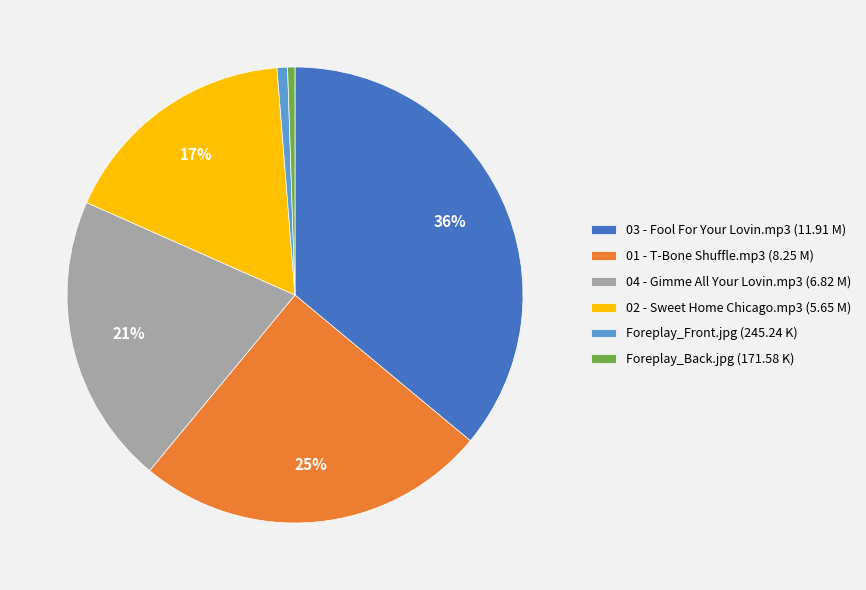

To the nearest percent, what portion does 02 - Sweet Home Chicago.mp3 represent?

17%